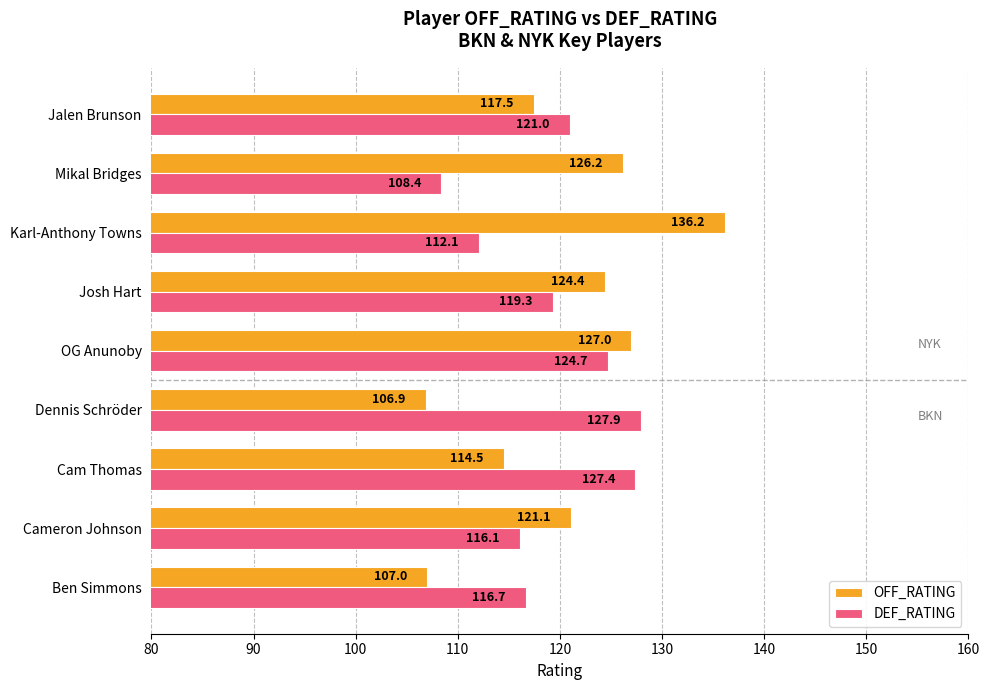

Is the value of DEF_RATING at Mikal Bridges greater than the value of OFF_RATING at Jalen Brunson?

No